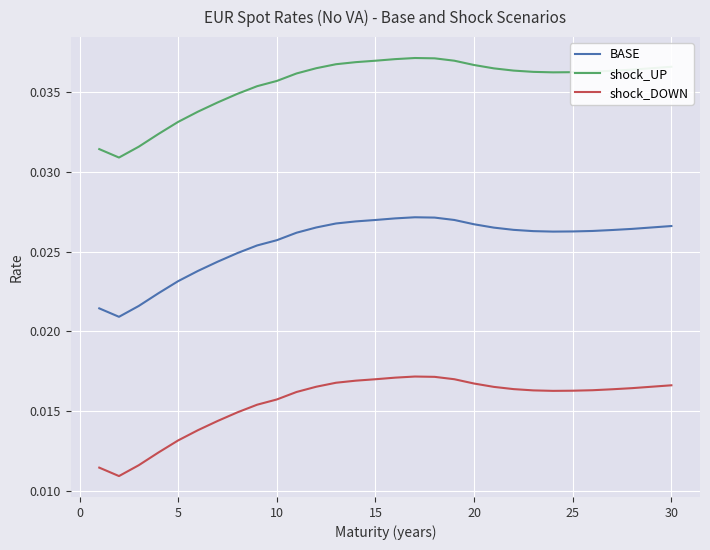

Which series has the largest total across all categories?

shock_UP